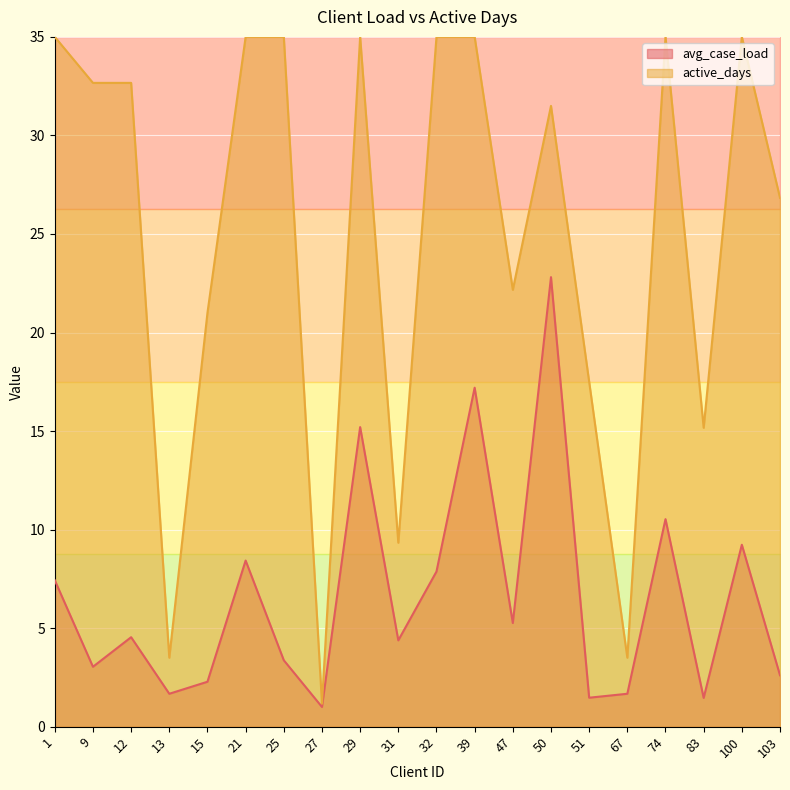

How many values in the avg_case_load series are below 4?

9